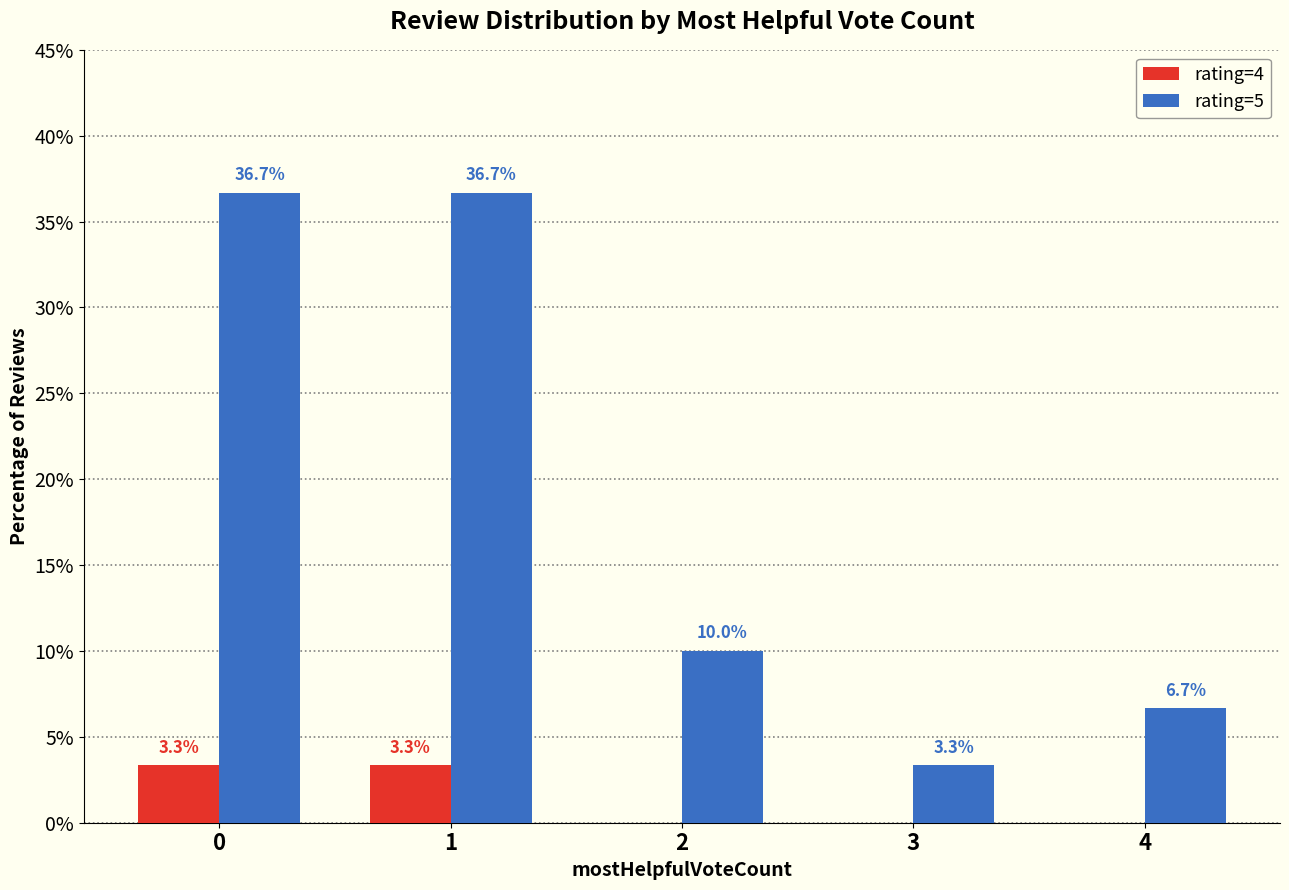

What is the highest value of the rating=5 series?

36.7